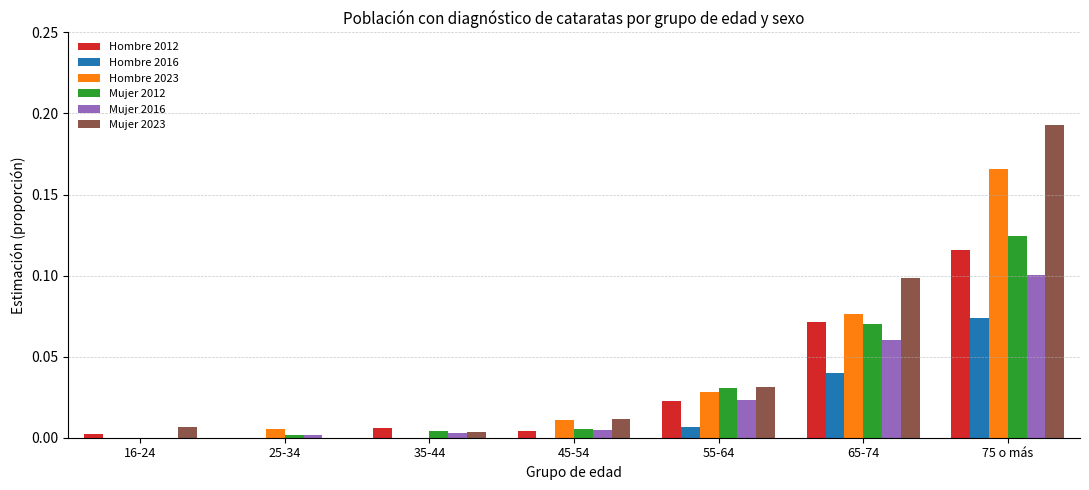

At which label does Hombre 2016 reach its peak?

75 o más